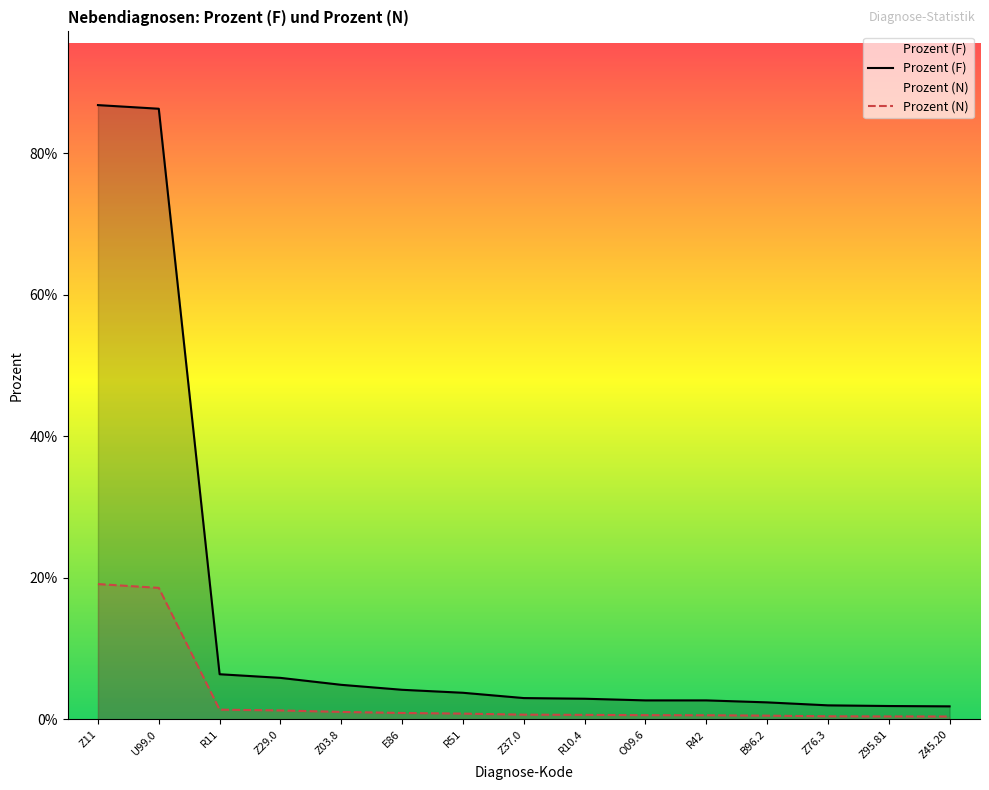

True or false: Prozent (N) and Prozent (F) intersect in this chart.

False